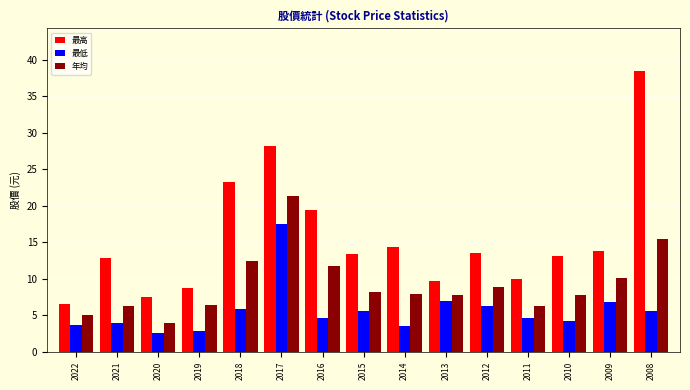

How many distinct data groups are displayed?

3